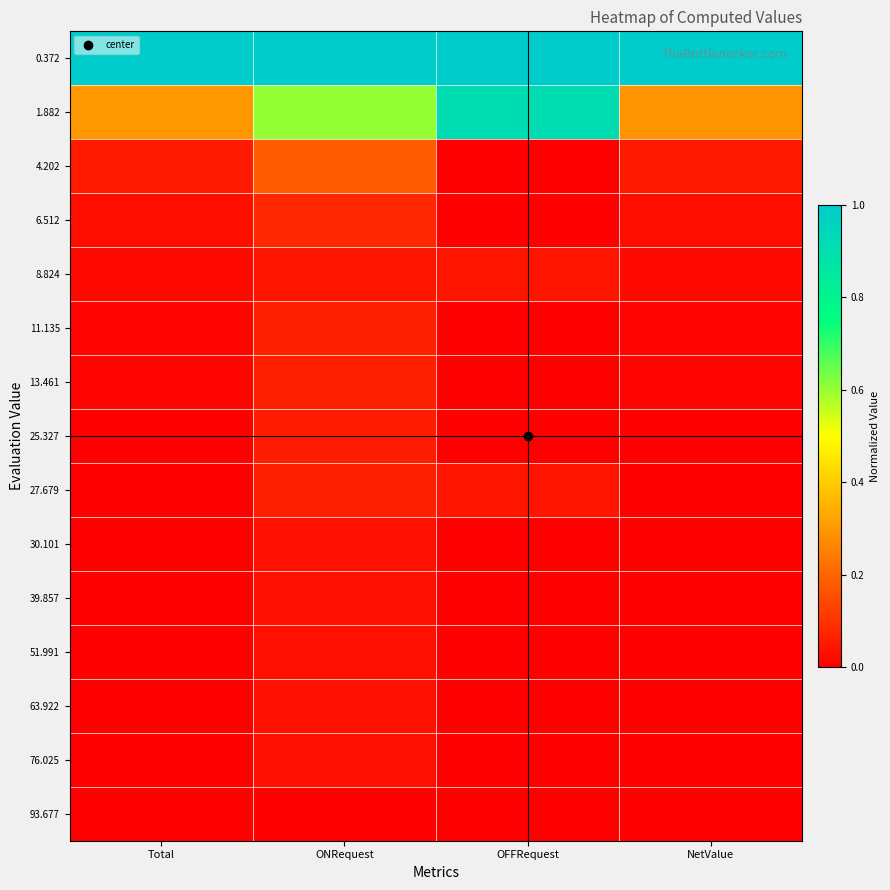

Reading left to right, what are all the values shown in this chart?

0.372: Total=1.0	ONRequest=1.0	OFFRequest=1.0	NetValue=1.0
1.882: Total=0.3	ONRequest=0.6	OFFRequest=0.9	NetValue=0.3
4.202: Total=0.1	ONRequest=0.2	OFFRequest=0.0	NetValue=0.1
6.512: Total=0.0	ONRequest=0.1	OFFRequest=0.0	NetValue=0.0
8.824: Total=0.0	ONRequest=0.0	OFFRequest=0.0	NetValue=0.0
11.135: Total=0.0	ONRequest=0.1	OFFRequest=0.0	NetValue=0.0
13.461: Total=0.0	ONRequest=0.1	OFFRequest=0.0	NetValue=0.0
25.327: Total=0.0	ONRequest=0.1	OFFRequest=0.0	NetValue=0.0
27.679: Total=0.0	ONRequest=0.1	OFFRequest=0.0	NetValue=0.0
30.101: Total=0.0	ONRequest=0.0	OFFRequest=0.0	NetValue=0.0
39.857: Total=0.0	ONRequest=0.0	OFFRequest=0.0	NetValue=0.0
51.991: Total=0.0	ONRequest=0.0	OFFRequest=0.0	NetValue=0.0
63.922: Total=0.0	ONRequest=0.0	OFFRequest=0.0	NetValue=0.0
76.025: Total=0.0	ONRequest=0.0	OFFRequest=0.0	NetValue=0.0
93.677: Total=0.0	ONRequest=0.0	OFFRequest=0.0	NetValue=0.0